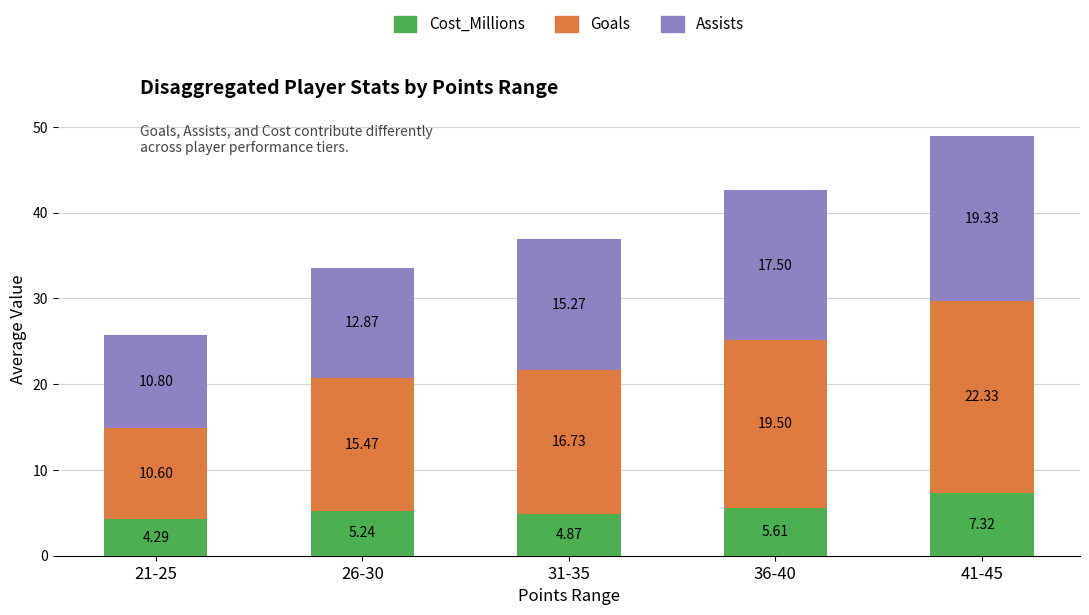

The value of Cost_Millions at 31-35 is 8.4. True or false?

False